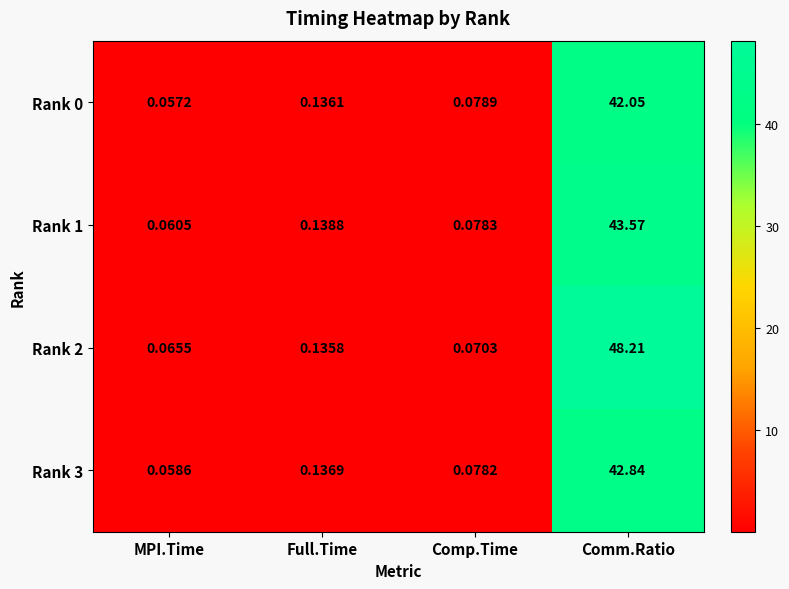

At which category is the sum across all series the highest?

Comm.Ratio